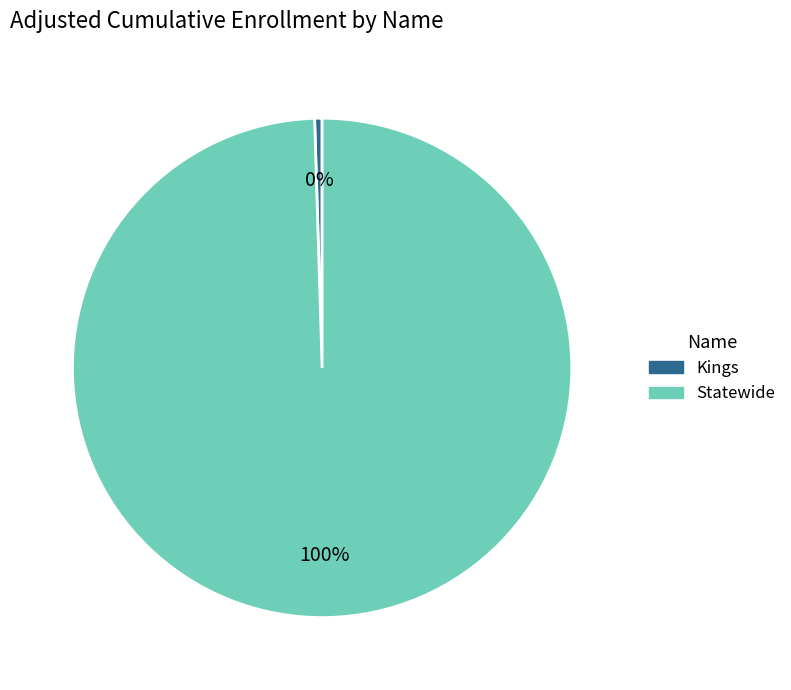

Count the number of slices in the pie.

2